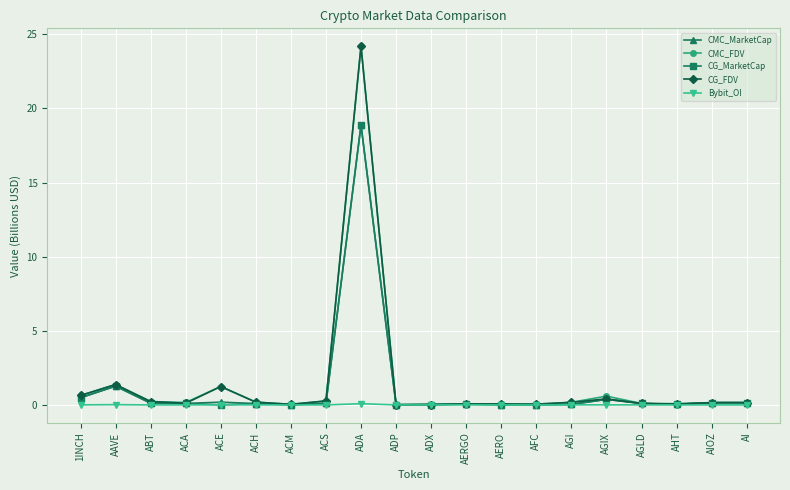

True or false: CMC_MarketCap has a value of 18.9 at ADA.

True